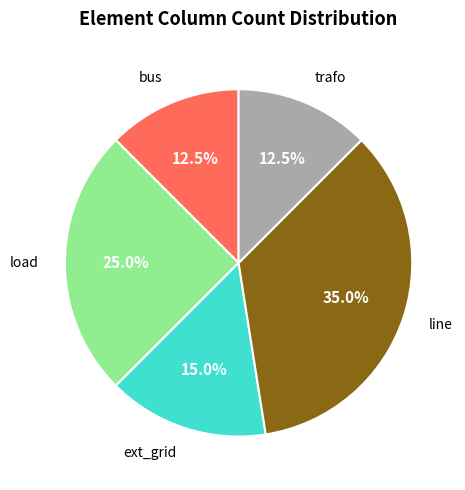

Is there any slice that represents more than half of the pie?

No